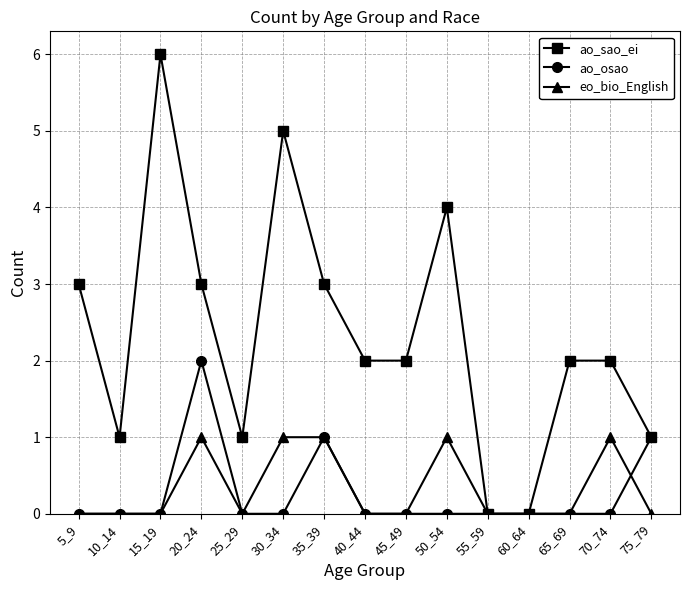

What is the total value across all series at 15_19?

6